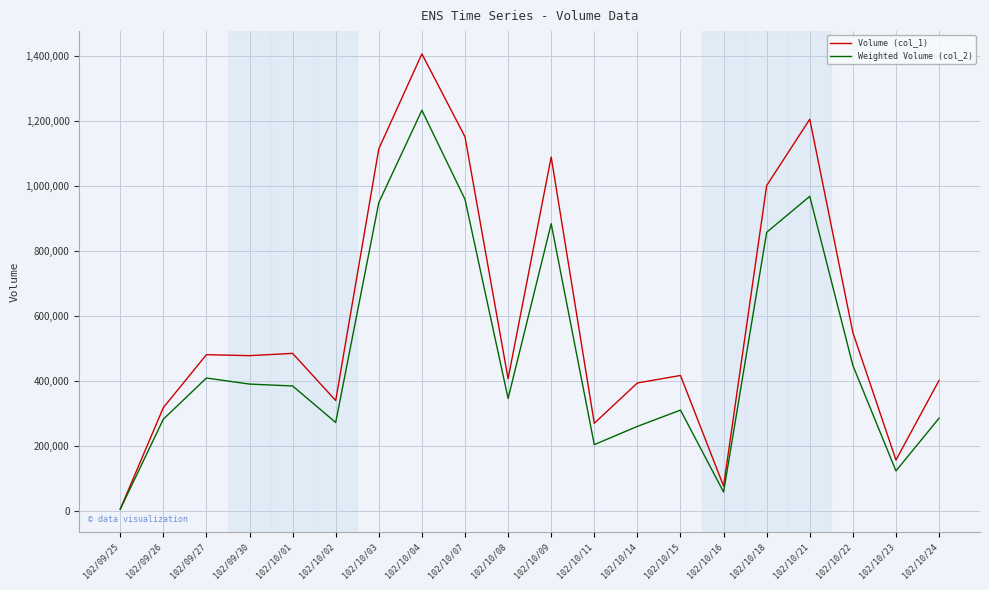

The value of Weighted Volume (col_2) at 102/10/07 is 957760. True or false?

True